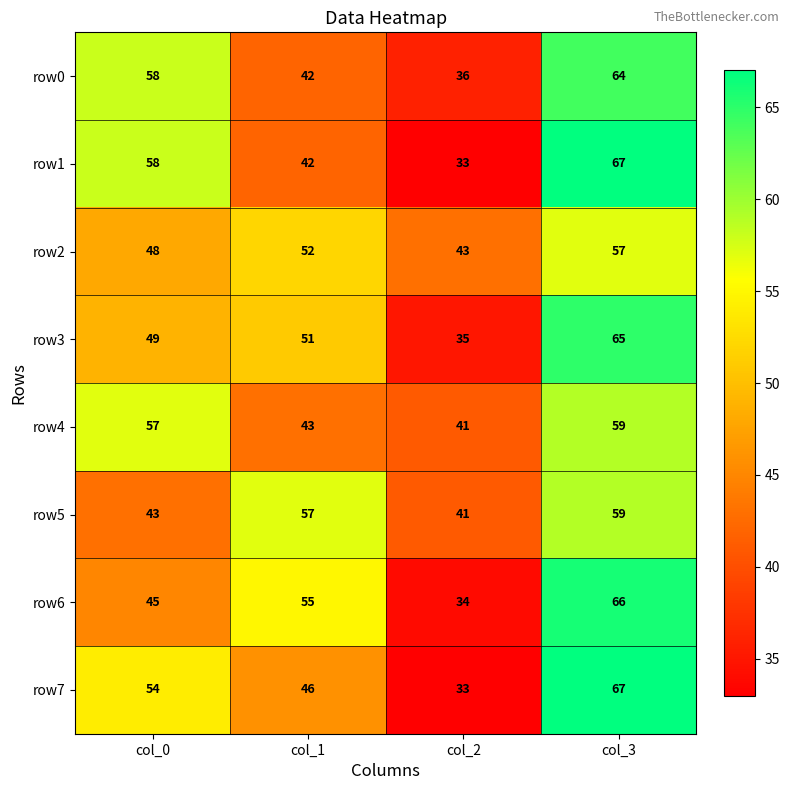

Which series changed the most between col_1 and col_2?

row6